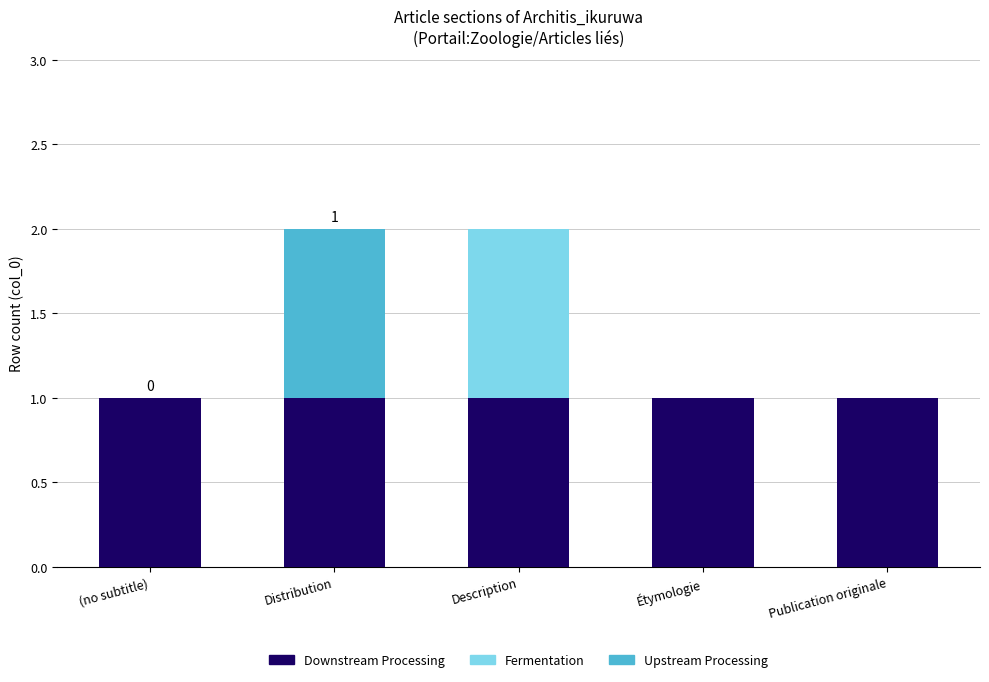

What is the sum of all Downstream Processing values?

5